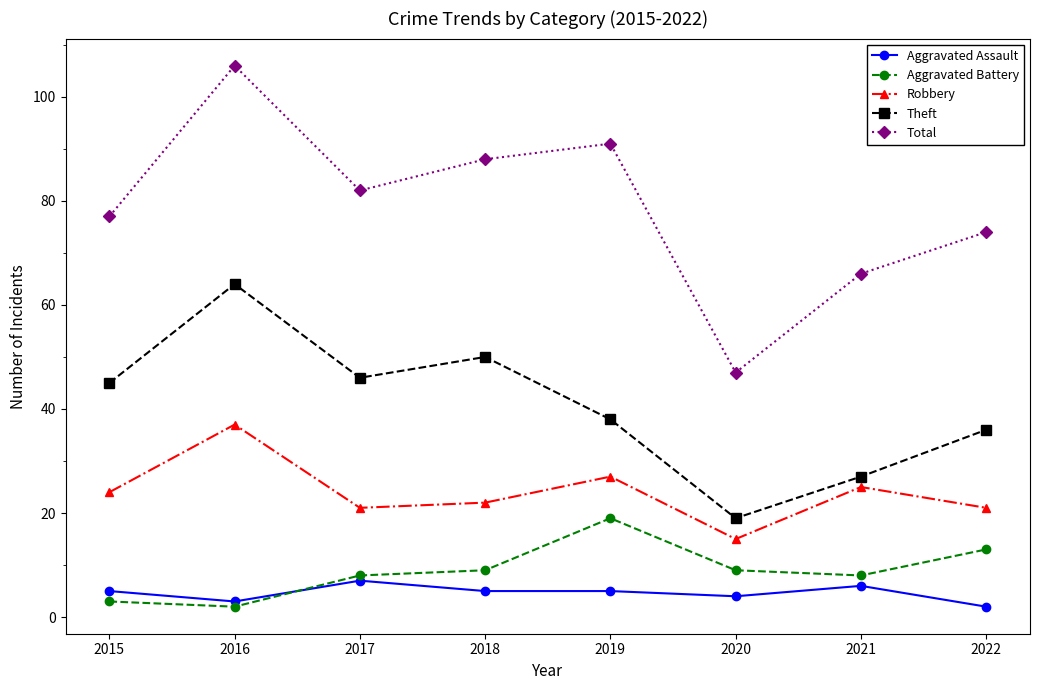

What is the total value across all series at 2021?

132